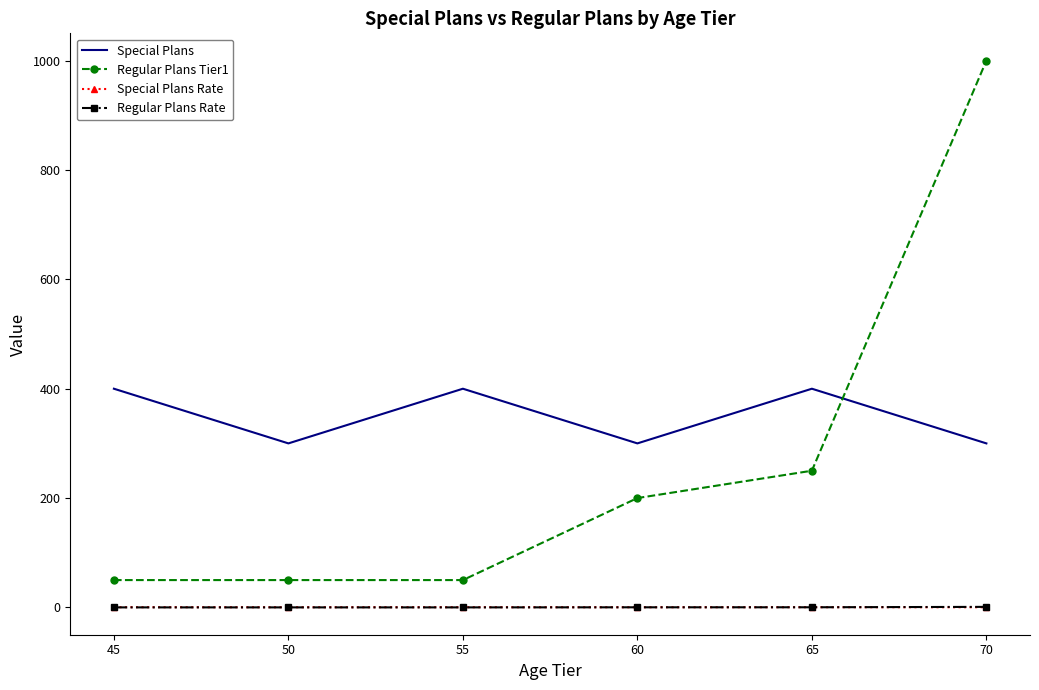

True or false: Regular Plans Tier1 and Regular Plans Rate intersect in this chart.

False